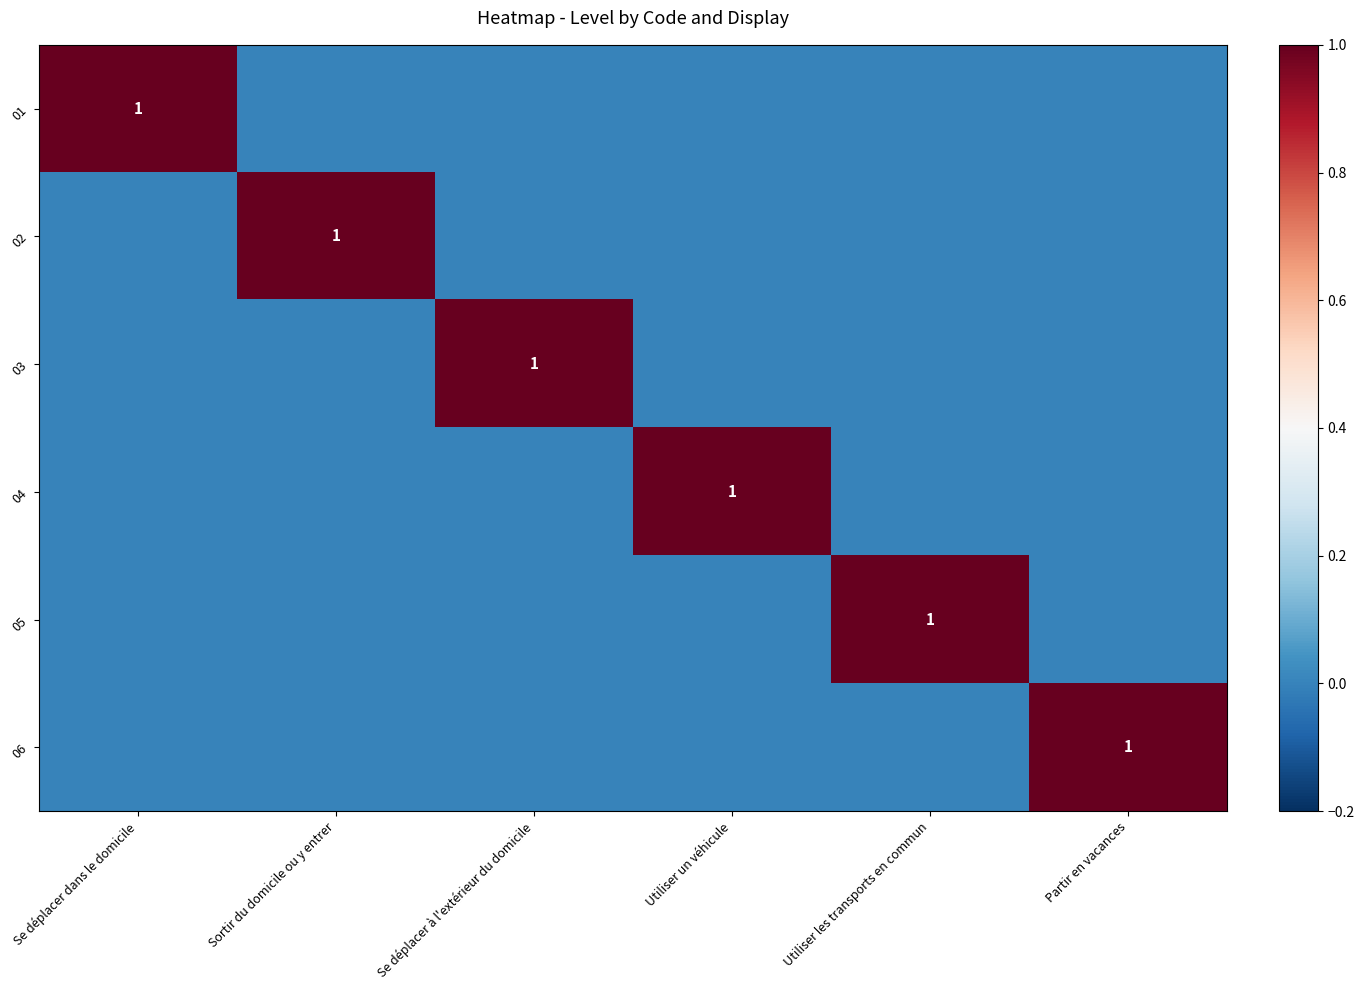

The 01 series shows 1 at Se déplacer dans le domicile. True or false?

True